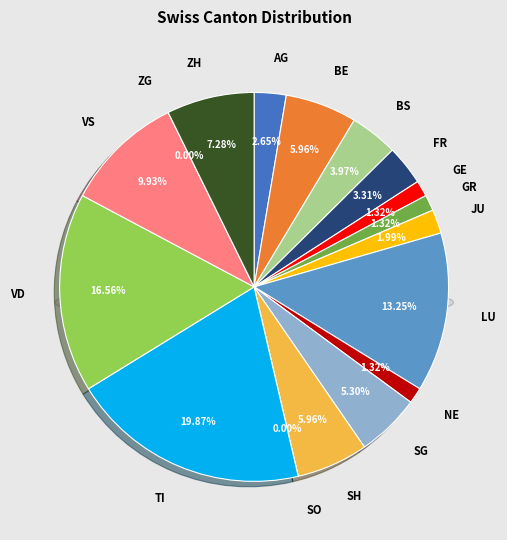

How much of the chart is everything except SG?

94.7%